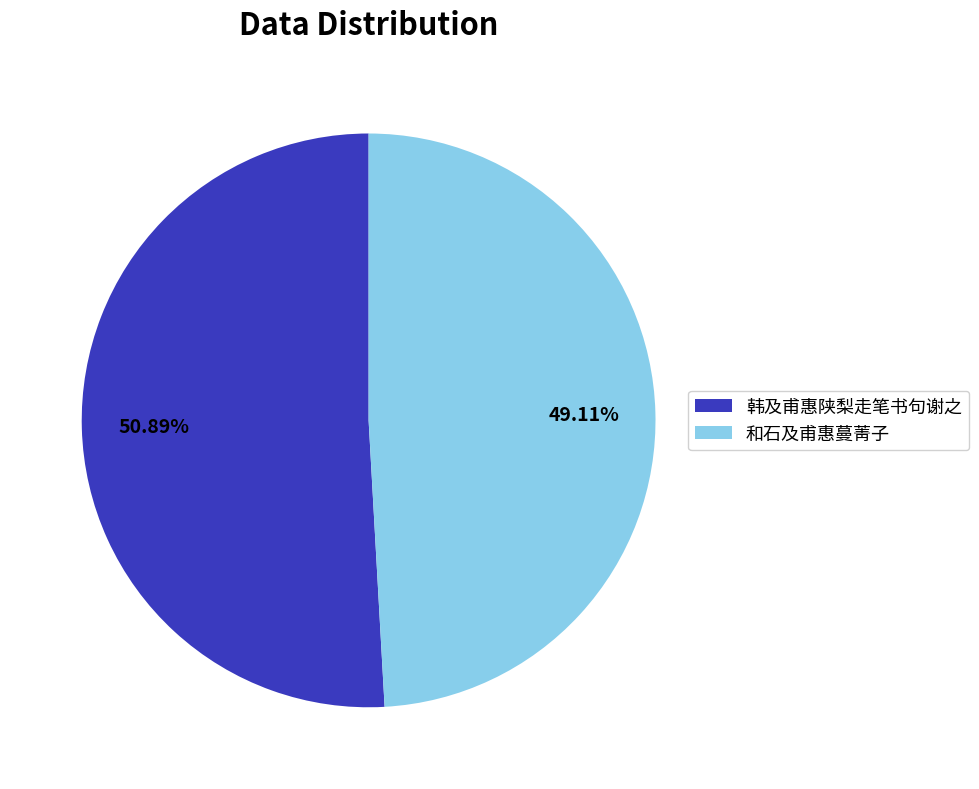

Combined, do 韩及甫惠陕梨走笔书句谢之 and 和石及甫惠蔓菁子 account for over 50%?

Yes